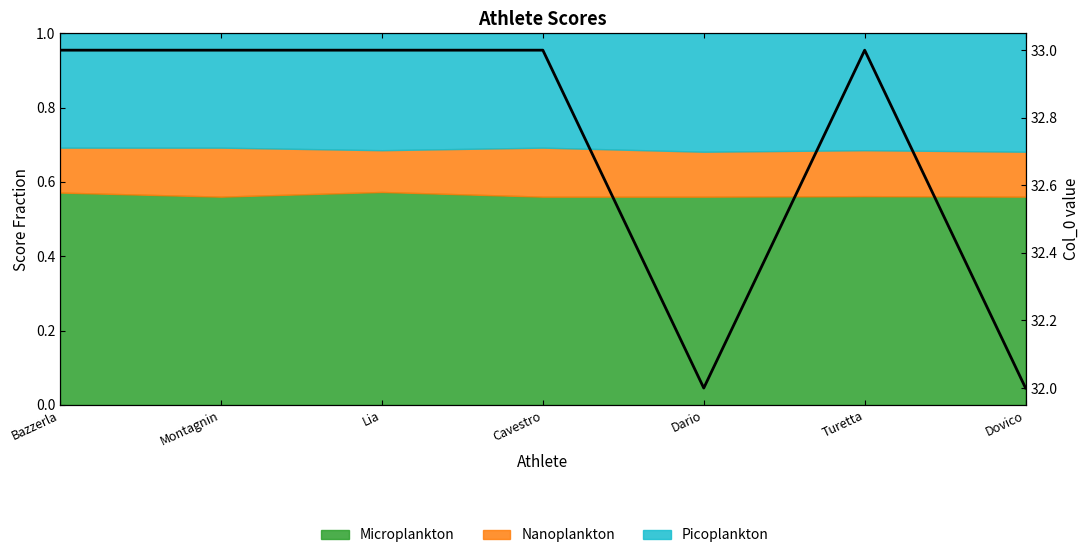

What is the label of the 3rd point from the left?

Lia